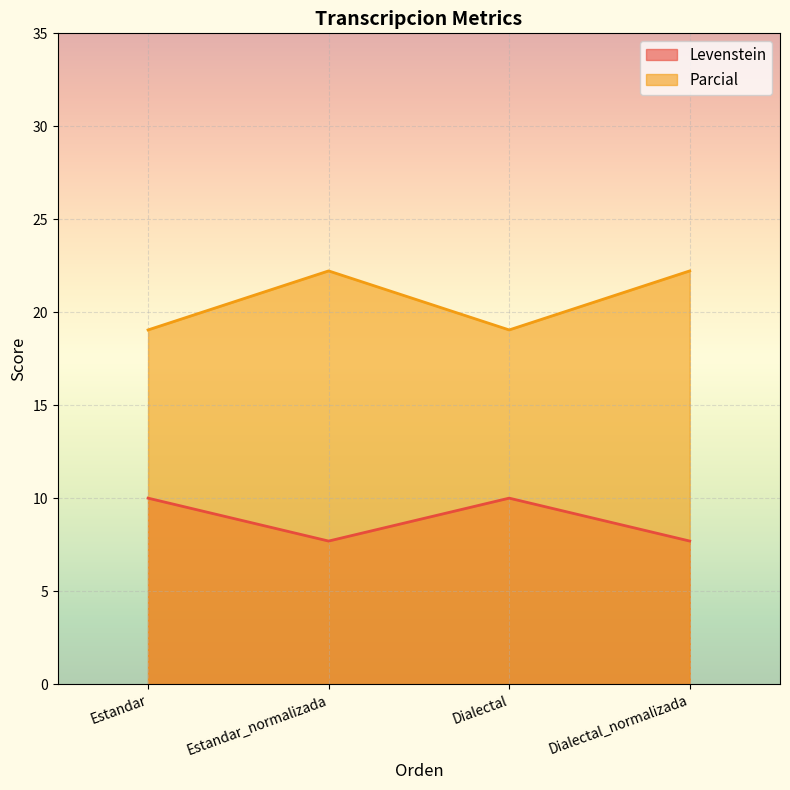

At which label is Levenstein closest to 8?

Estandar_normalizada